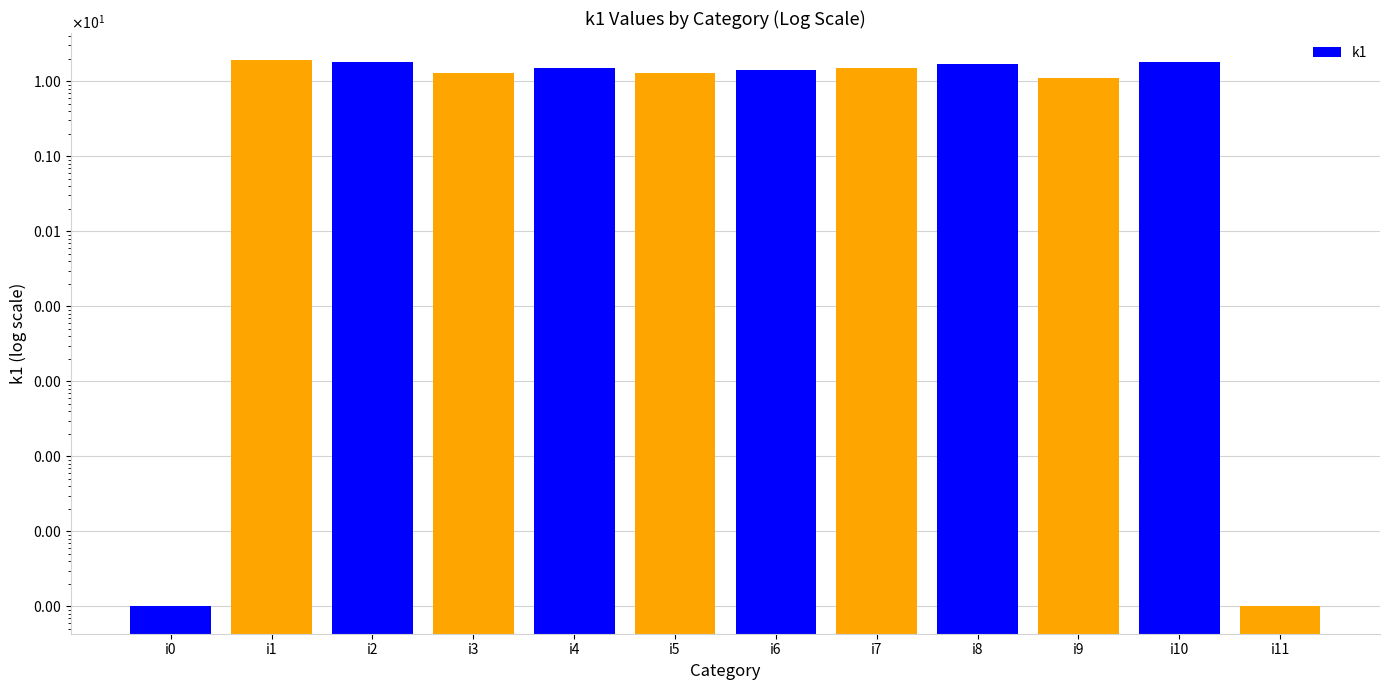

What is the greatest value displayed?

19.0